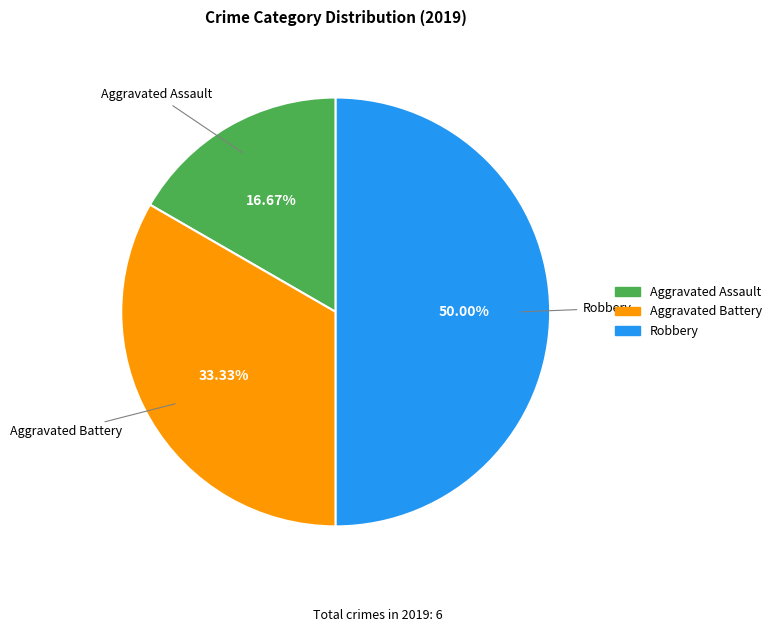

To the nearest percent, what is the difference between the Aggravated Battery and Aggravated Assault slice percentages?

17%